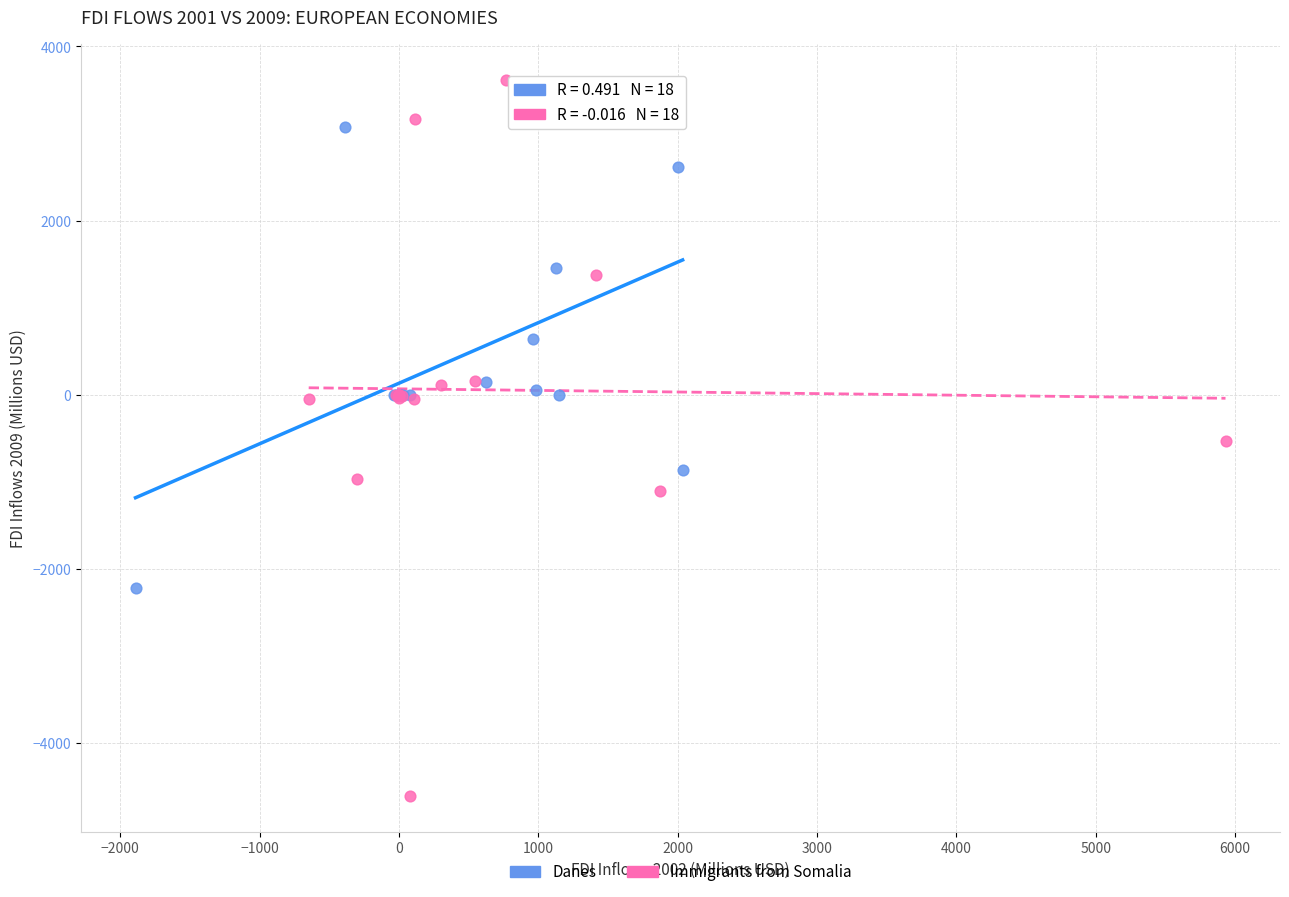

Which series reaches the maximum Y coordinate?

Immigrants from Somalia